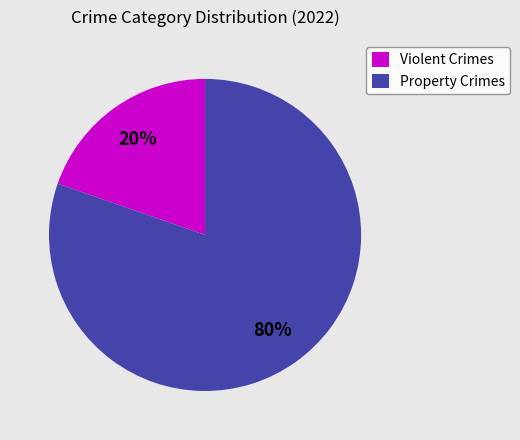

To the nearest percent, what is the average slice percentage?

50%